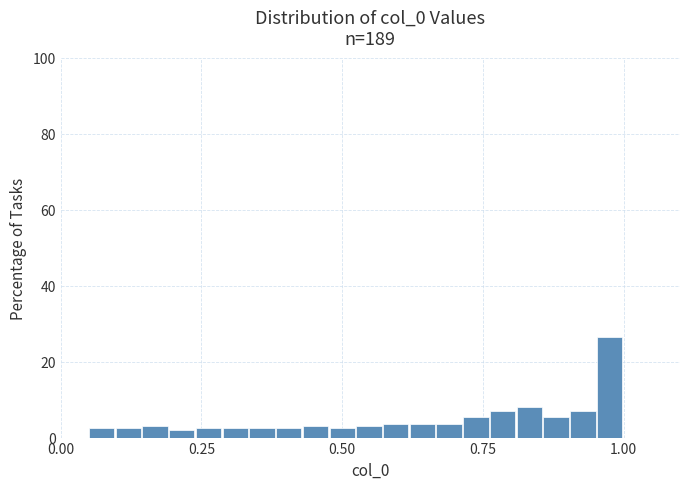

Around what value on the x-axis is the tallest bar? Give the approximate position of its centre, as read against the axis.

1.00